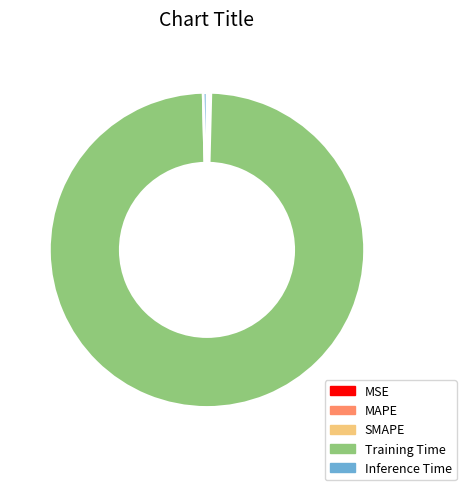

What is the largest slice in the pie chart?

Training Time